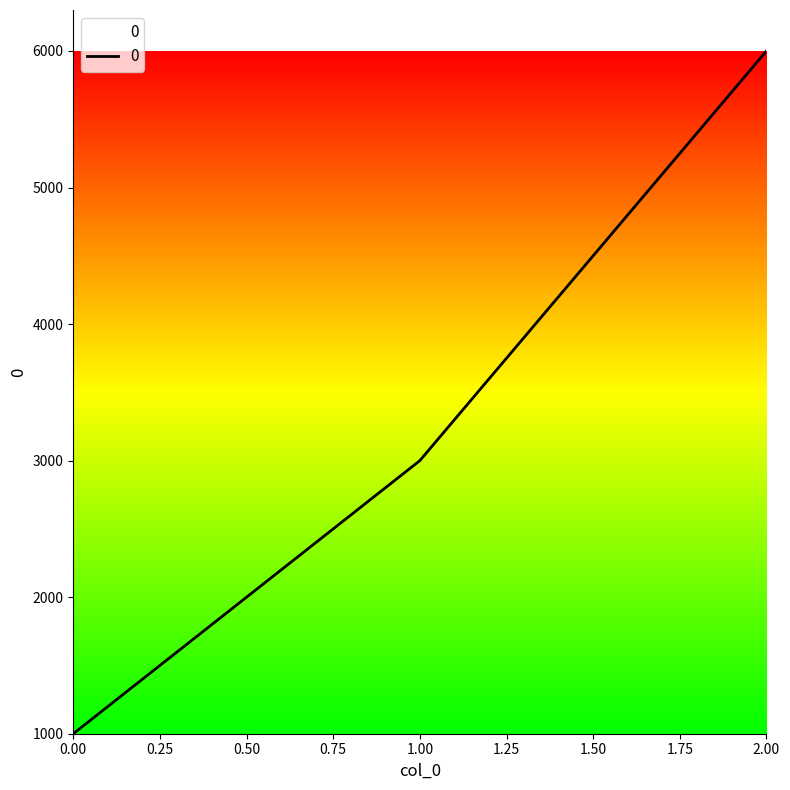

At which category does the chart reach its peak across all series?

2.00